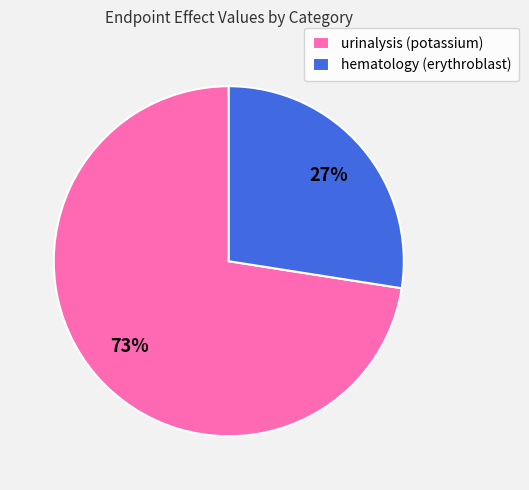

Is there a majority slice in this chart?

Yes